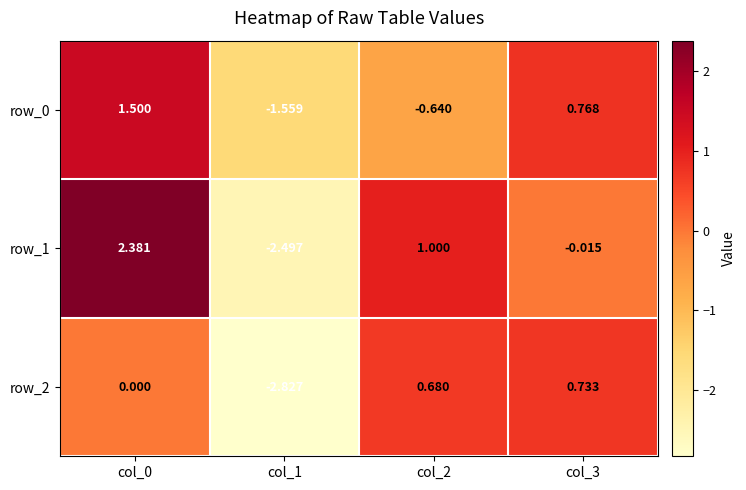

How many distinct data groups are displayed?

3